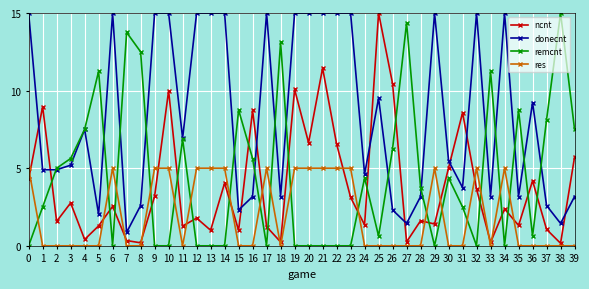

What is the maximum value for remcnt?

15.0